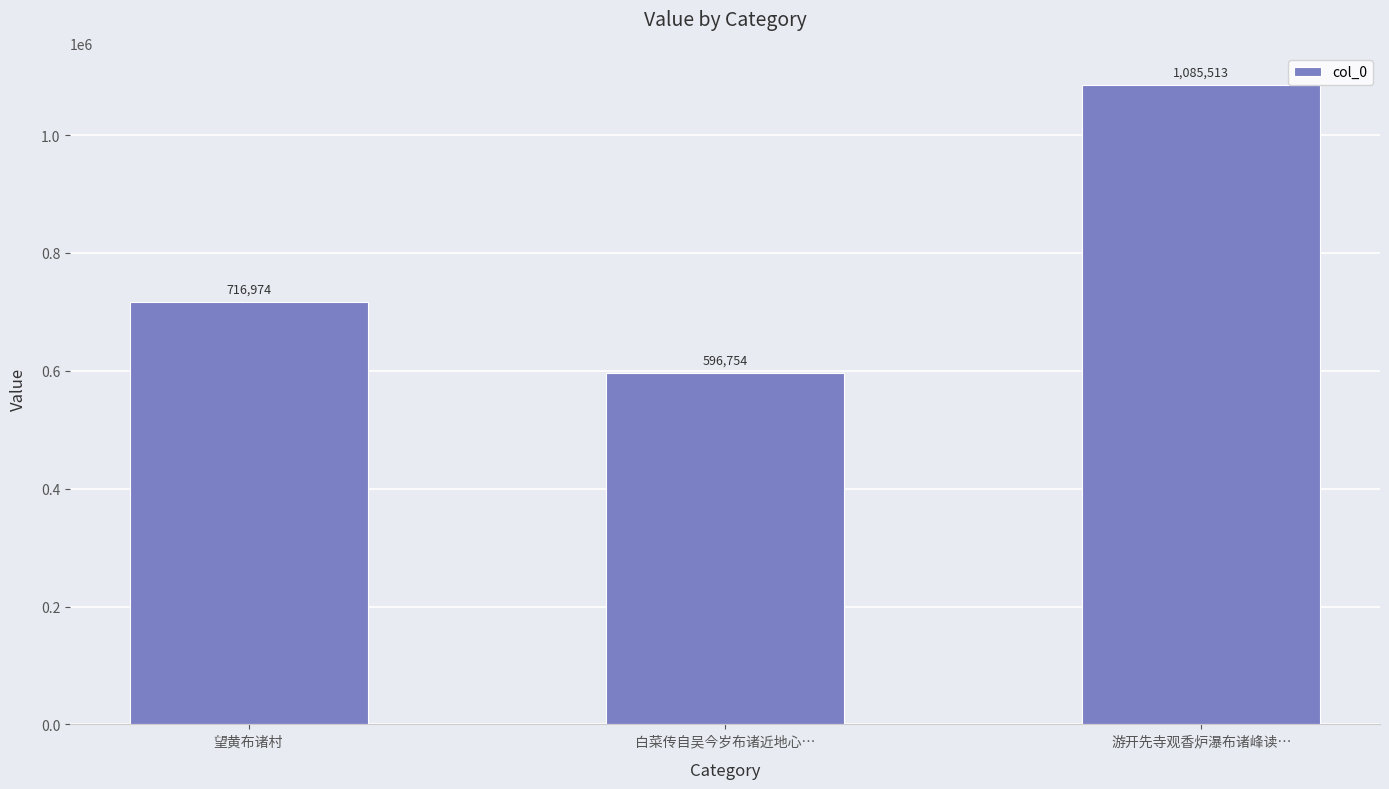

What is the minimum value shown in the chart?

596754